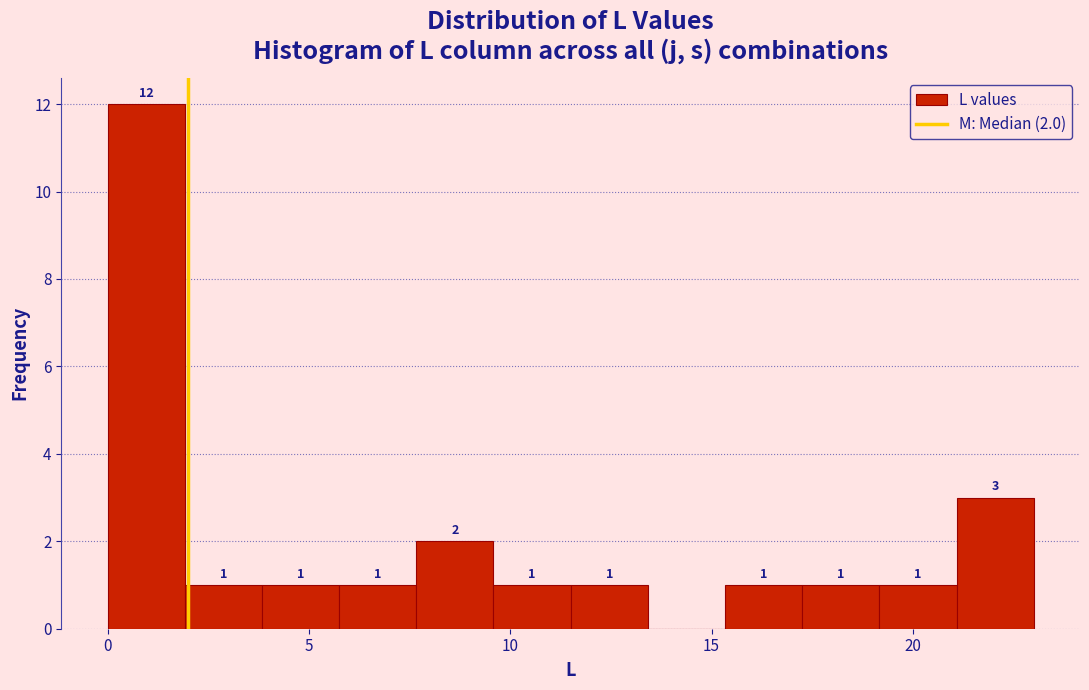

Around what value on the x-axis is the tallest bar? Give the approximate position of its centre, as read against the axis.

1.0